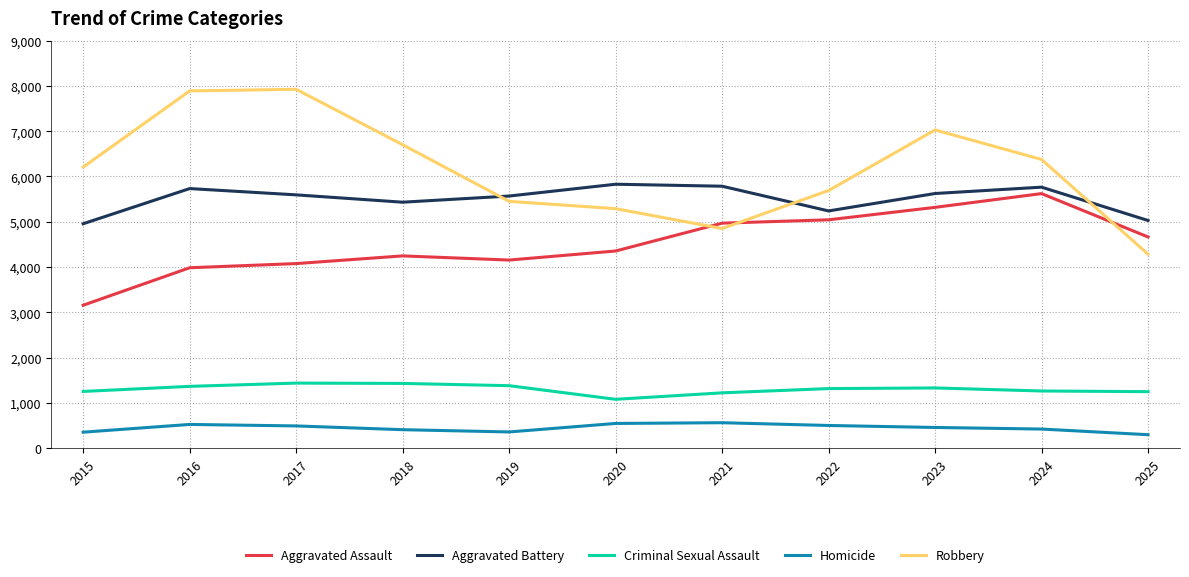

Which series has the widest spread of values?

Robbery